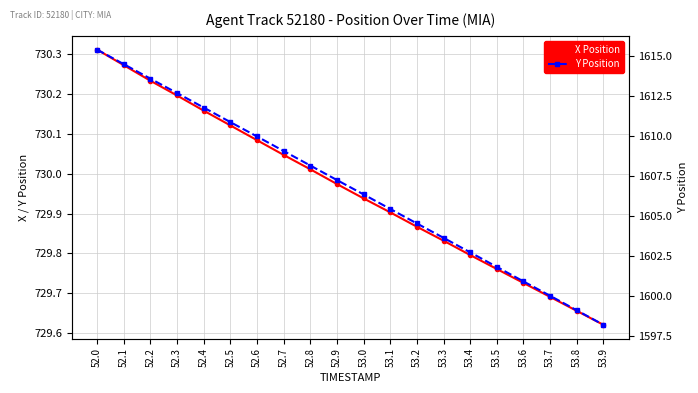

True or false: Y Position and X Position cross at least once.

False